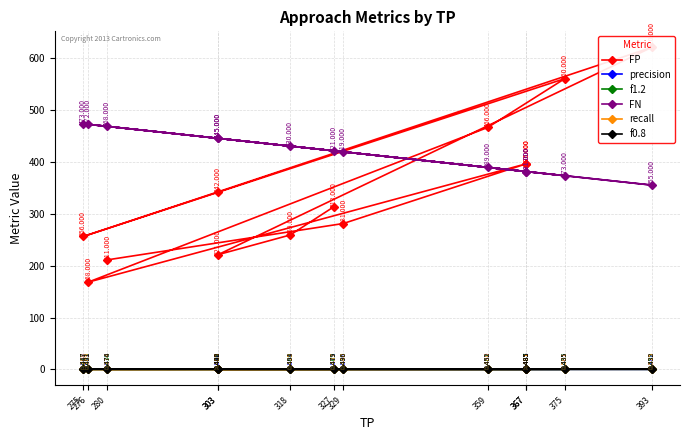

Does the chart have visible grid lines?

Yes